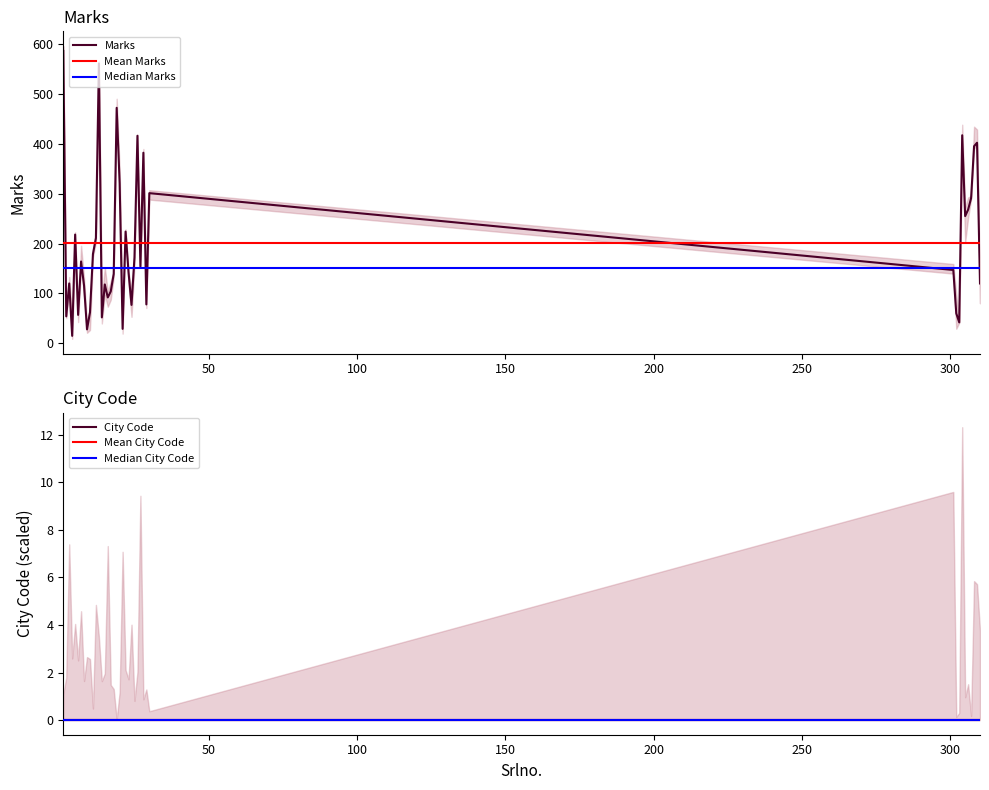

True or false: there are more than 1 points higher than both neighbors.

True